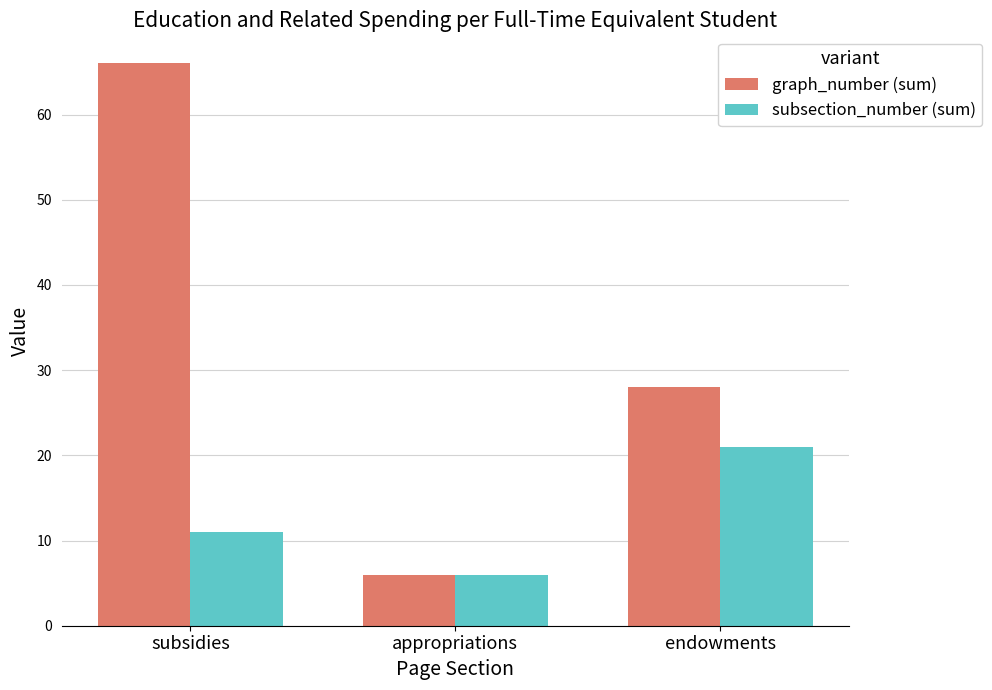

Which series has the largest total across all categories?

graph_number (sum)